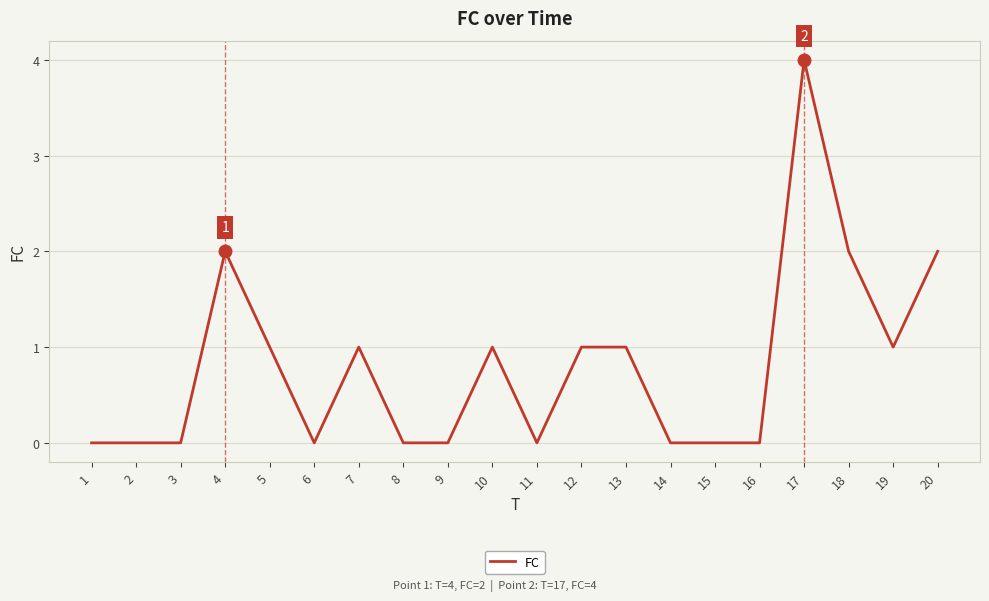

What is the change in value from 9 to 17?

+4